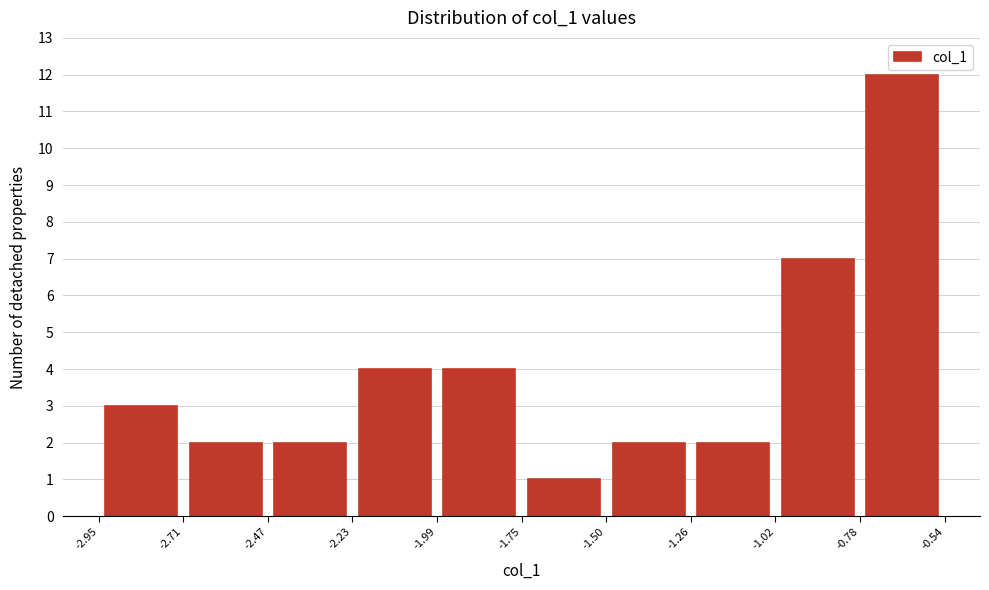

Which range on the x-axis has the tallest bar?

-0.78 to -0.54